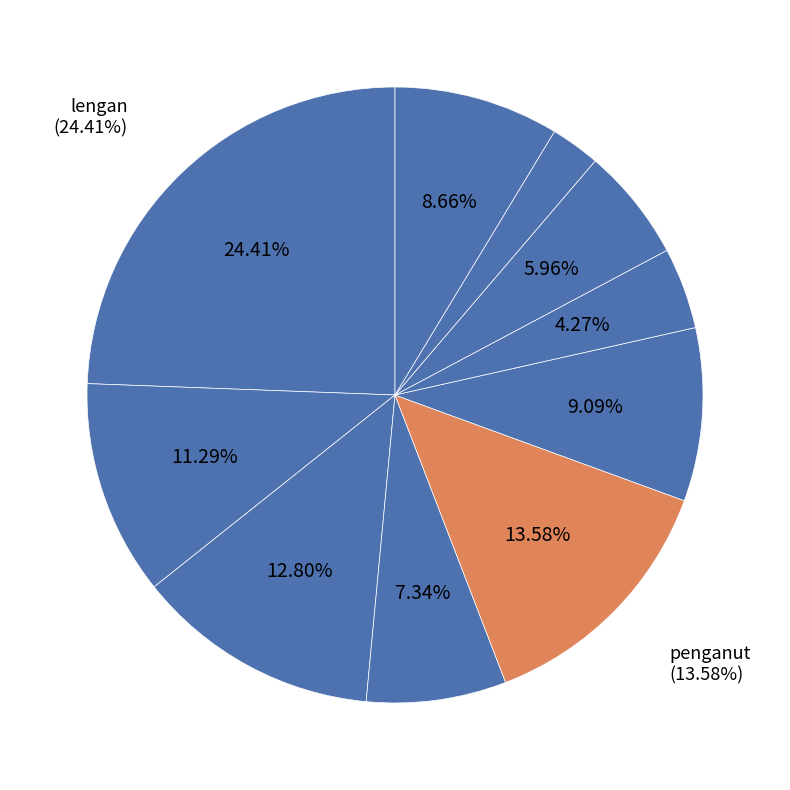

Is there a majority slice in this chart?

No